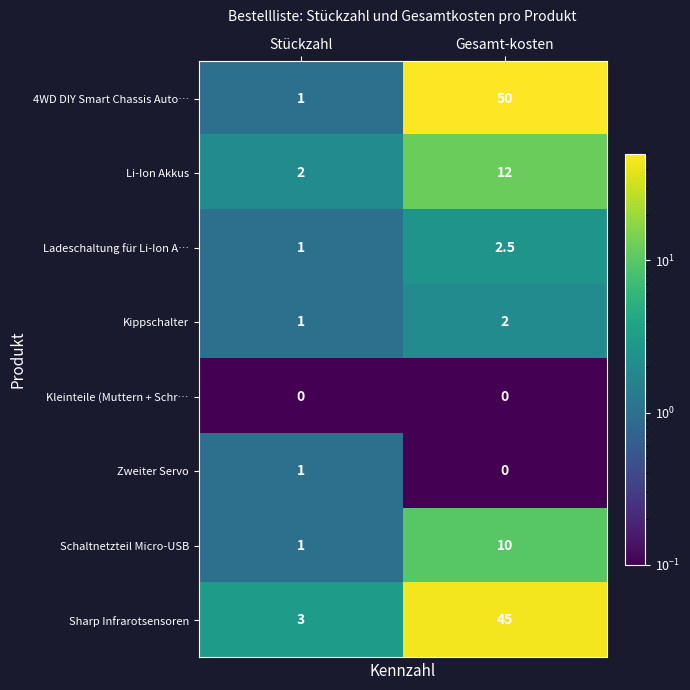

What is the sum of the Ladeschaltung für Li-Ion A… values at Stückzahl and Gesamt-kosten?

3.5